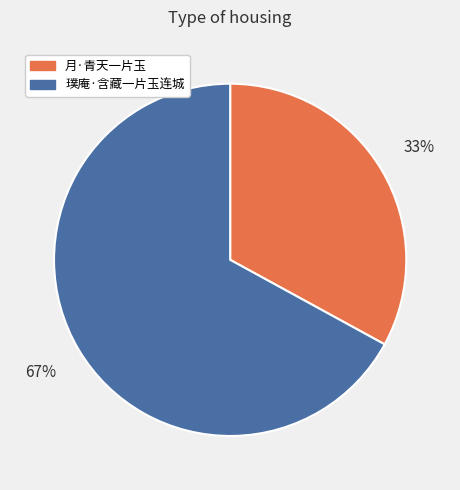

Between 月·青天一片玉 and 璞庵·含藏一片玉连城, which is larger?

璞庵·含藏一片玉连城